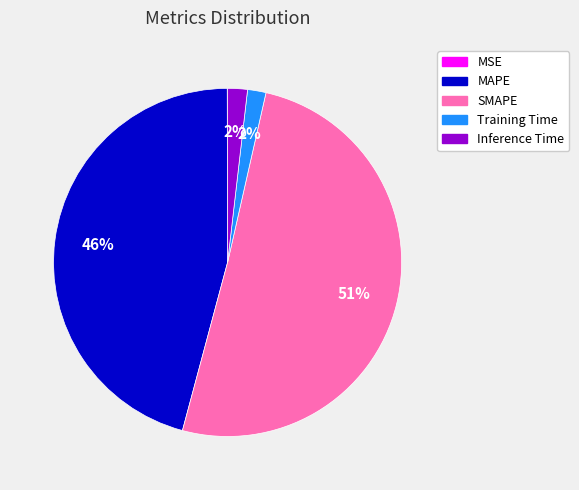

Does SMAPE account for over 50% of the chart?

Yes